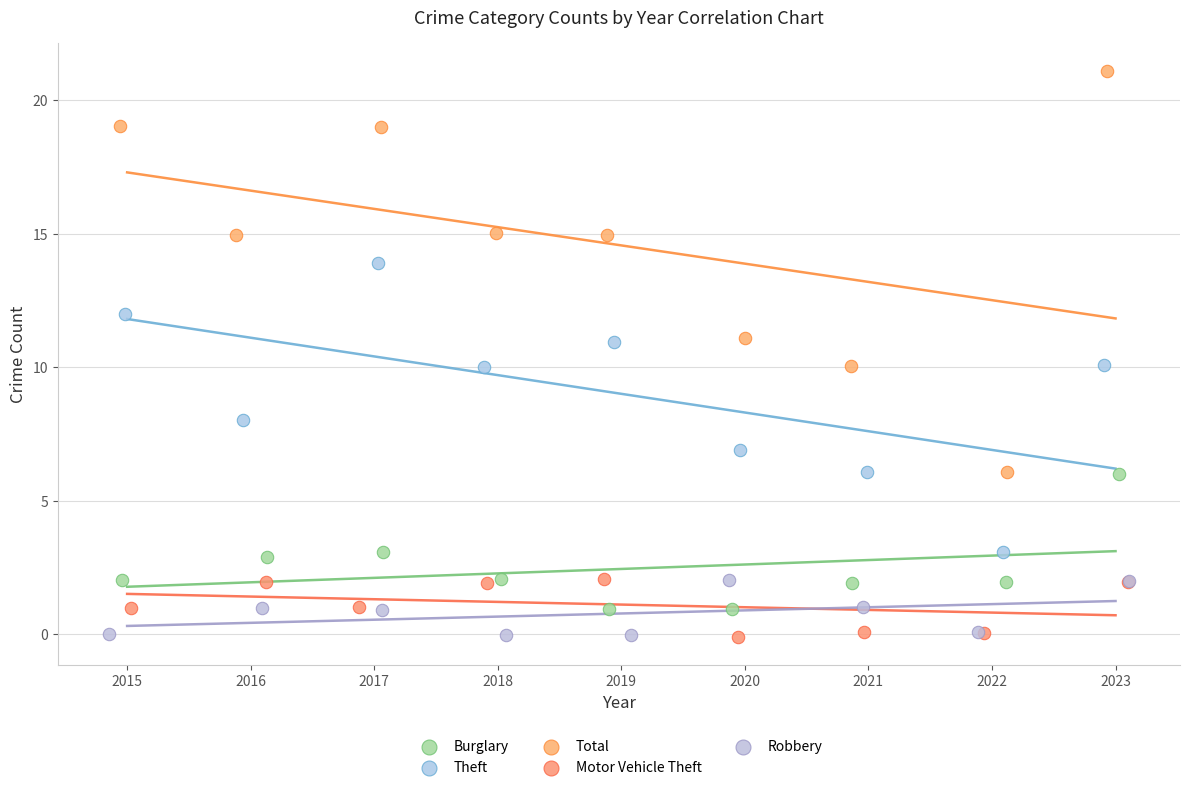

Which series has the widest spread of Y values?

Total